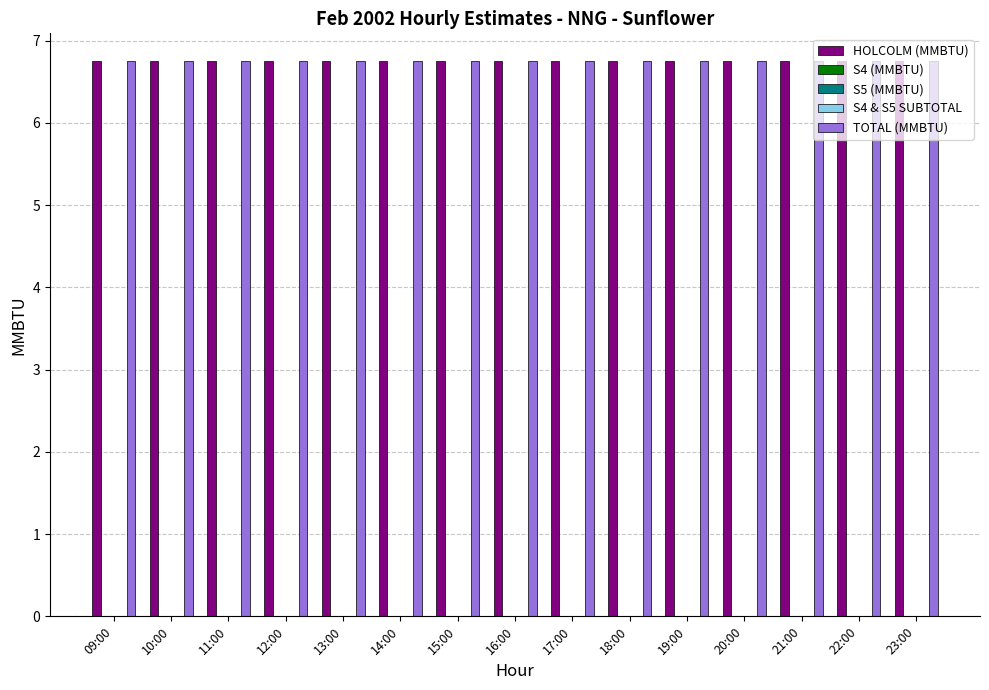

How many data points does each series have?

15